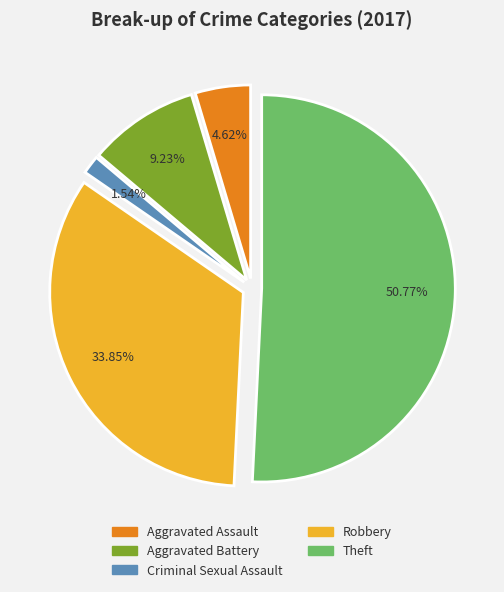

Does any single category account for the majority?

Yes